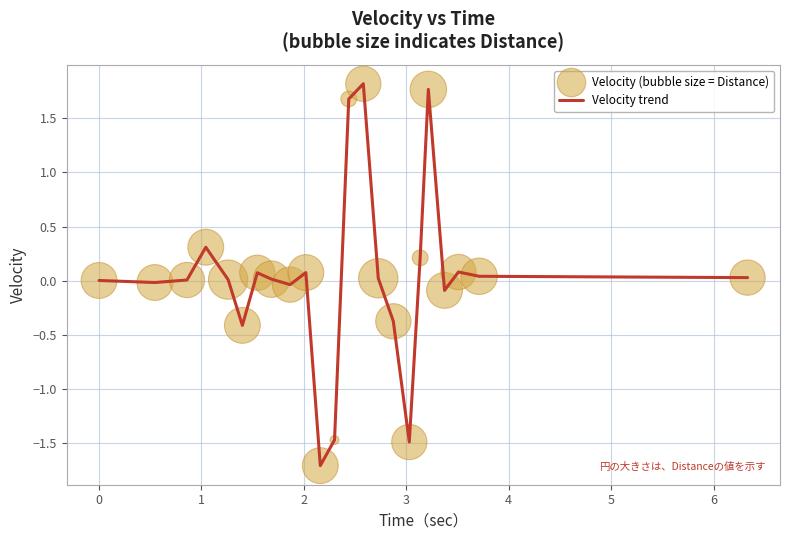

What is the difference between the maximum and minimum values?

3.5